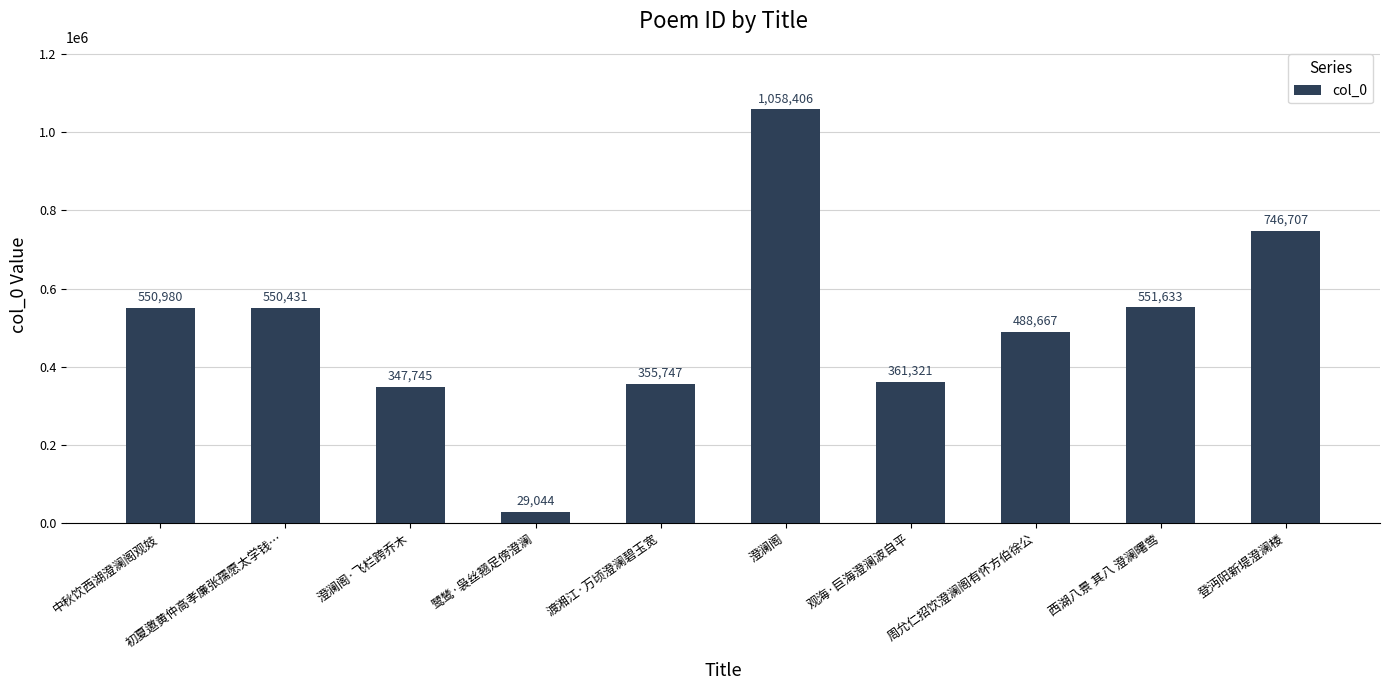

Reading right to left, list all the values displayed in this chart.

746707	551633	488667	361321	1058406	355747	29044	347745	550431	550980